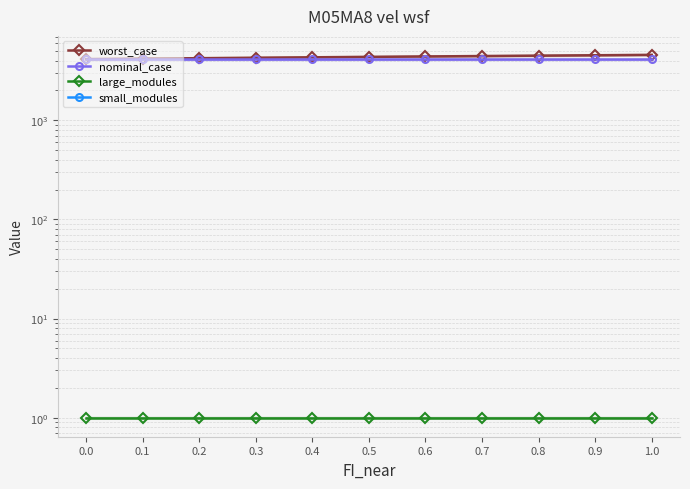

At how many categories does at least one series exceed 291?

11